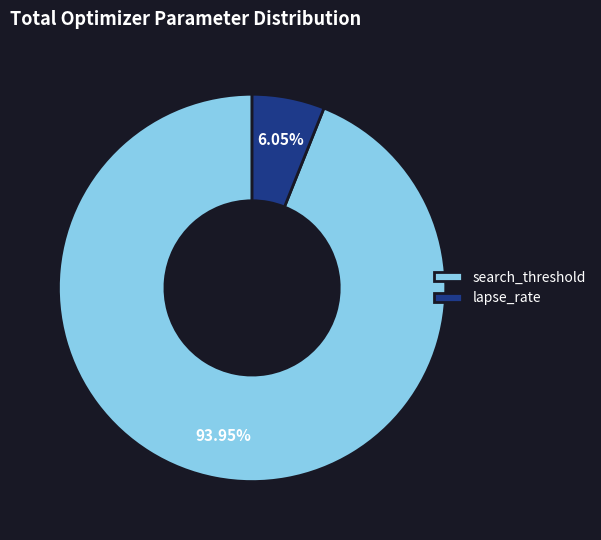

Is the sum of search_threshold and lapse_rate greater than half?

Yes